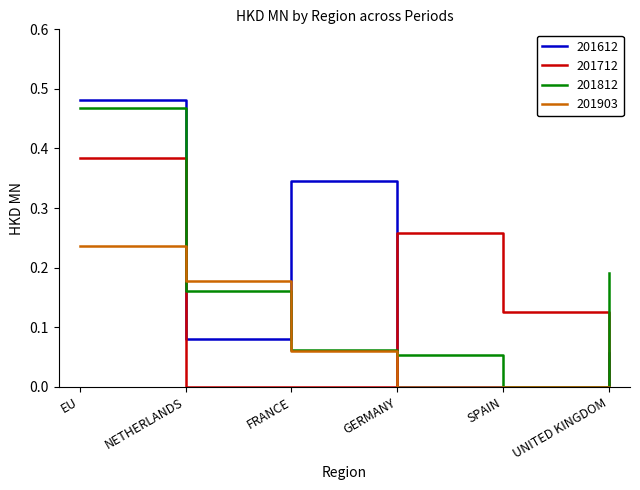

True or false: 201712 has more than 2 points higher than both neighbors.

False